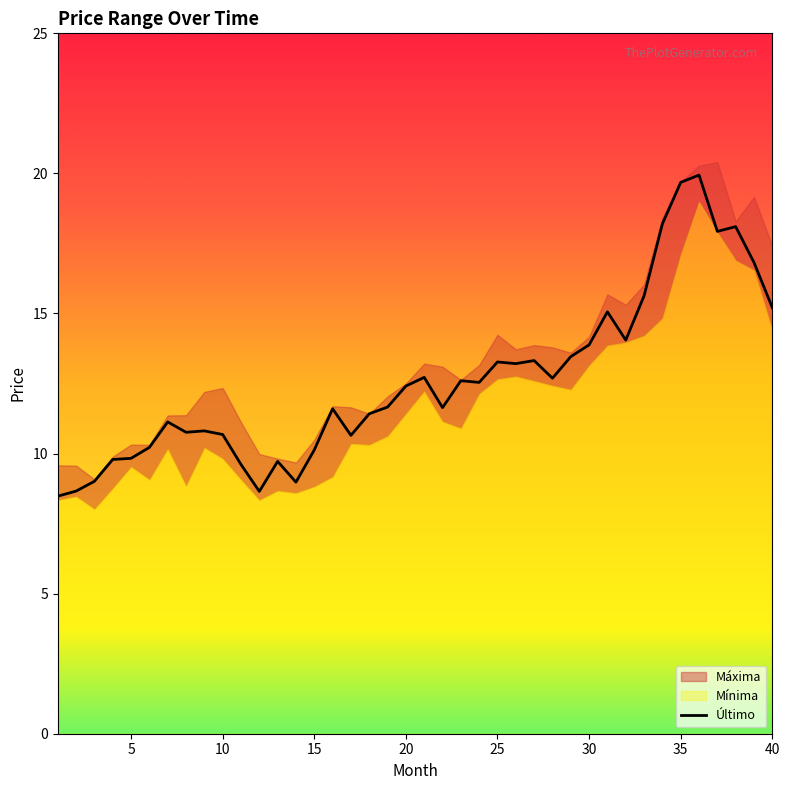

Which series changed the most between 5 and 39?

Máxima